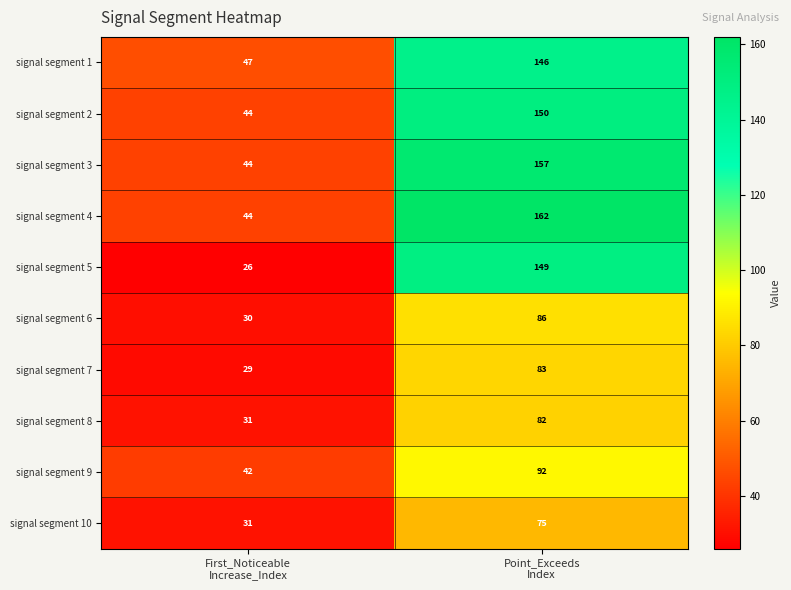

Reading left to right, extract all data points from this chart.

signal segment 1: 47	146
signal segment 2: 44	150
signal segment 3: 44	157
signal segment 4: 44	162
signal segment 5: 26	149
signal segment 6: 30	86
signal segment 7: 29	83
signal segment 8: 31	82
signal segment 9: 42	92
signal segment 10: 31	75